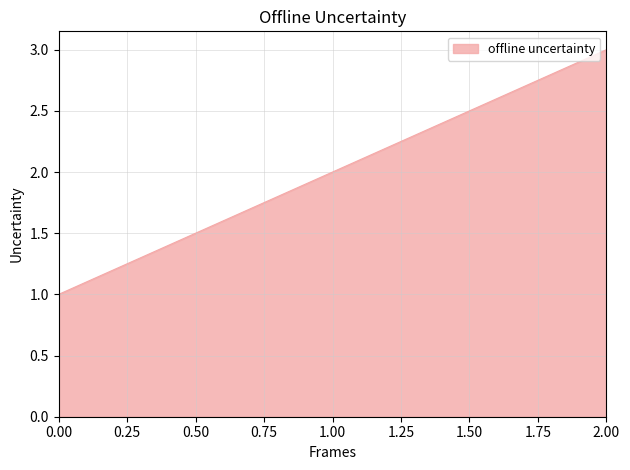

Rank the categories by value from highest to lowest.

2.00, 1.00, 0.00